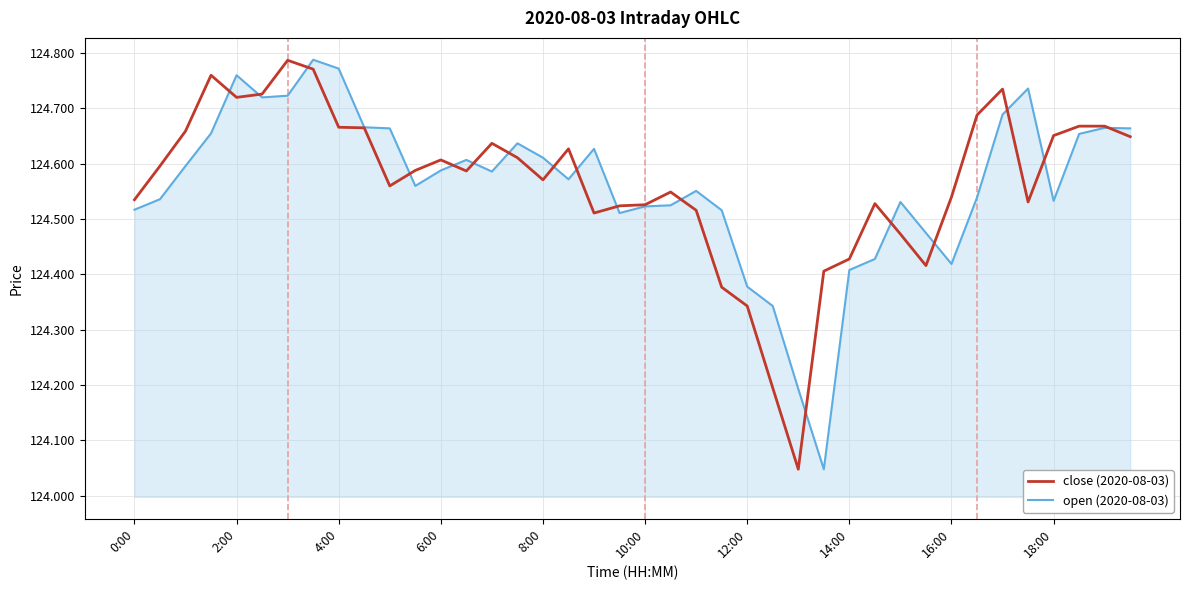

What are all the series names shown in the legend?

close (2020-08-03), open (2020-08-03)